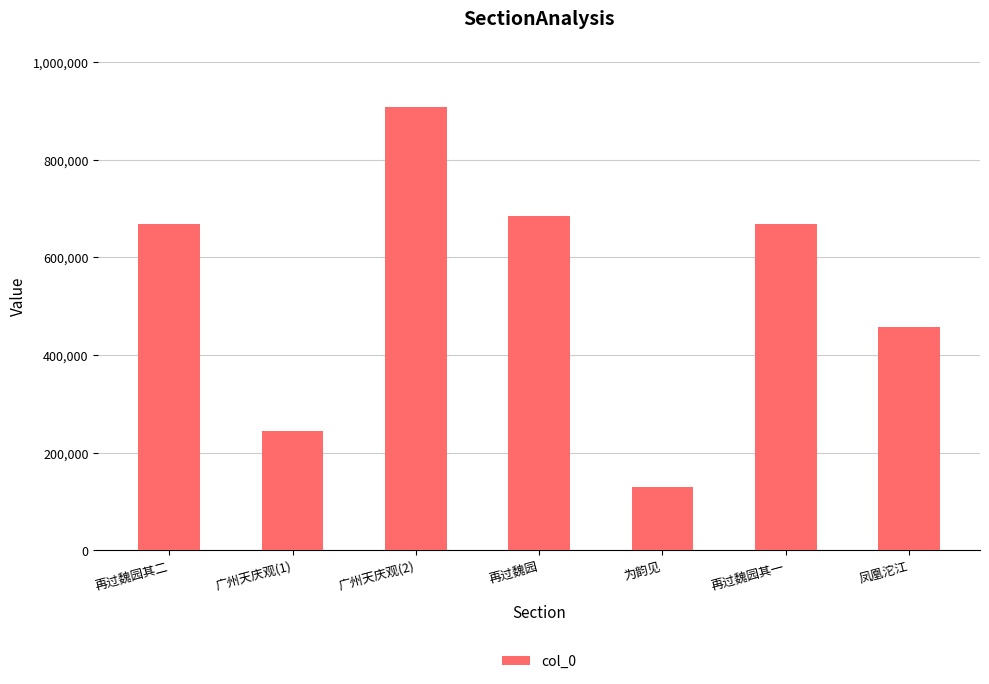

At which label is the value closest to 518779?

凤凰沱江